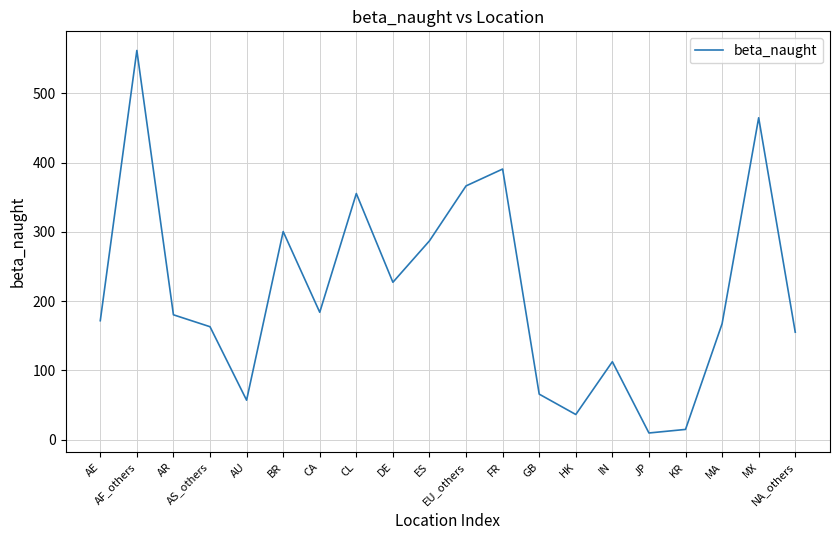

What is the greatest value displayed?

562.0